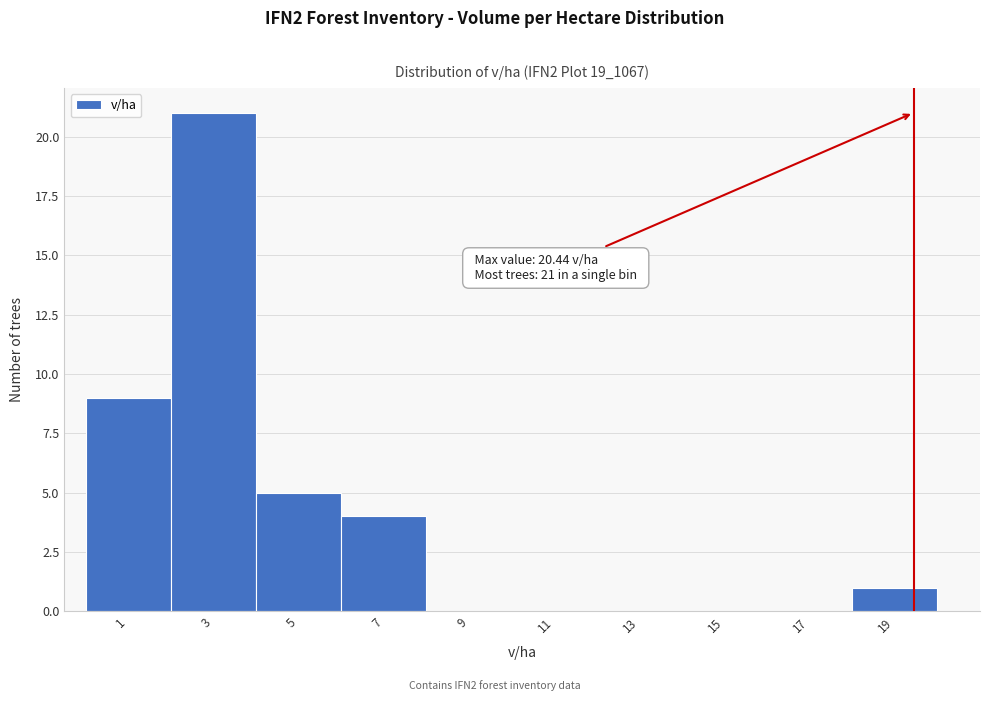

Reading right to left, transcribe all the data shown in this chart.

19=1	17=0	15=0	13=0	11=0	9=0	7=4	5=5	3=21	1=9